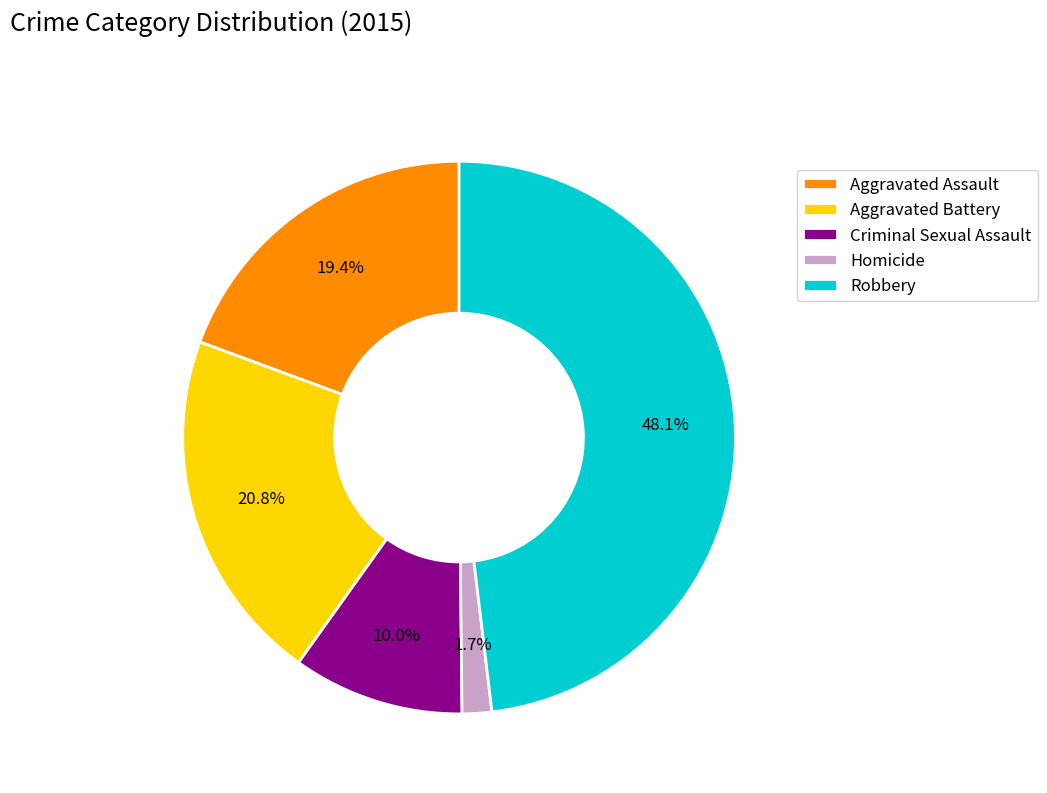

Which slice is the largest?

Robbery